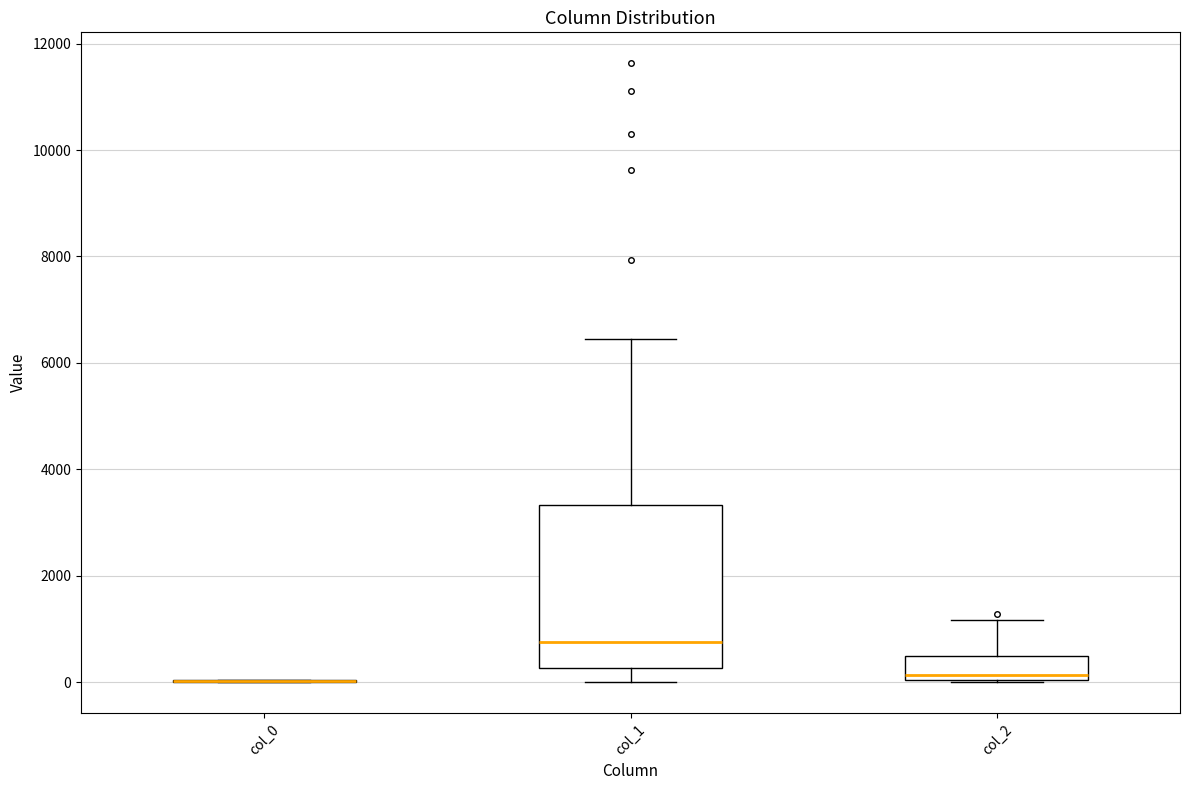

Which box is the tallest, from its lower edge to its upper edge?

col_1